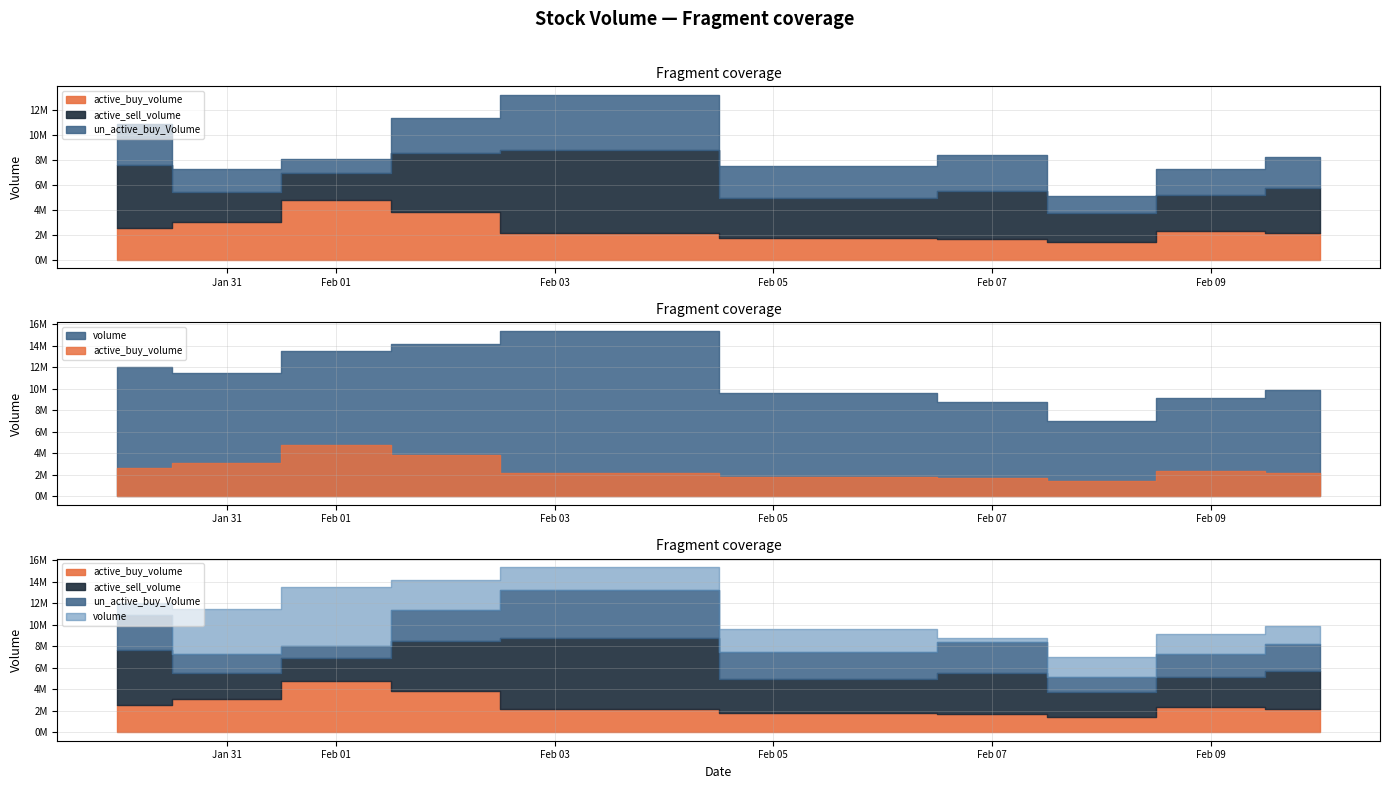

Read the un_active_buy_Volume value at 2023-01-31.

1814580